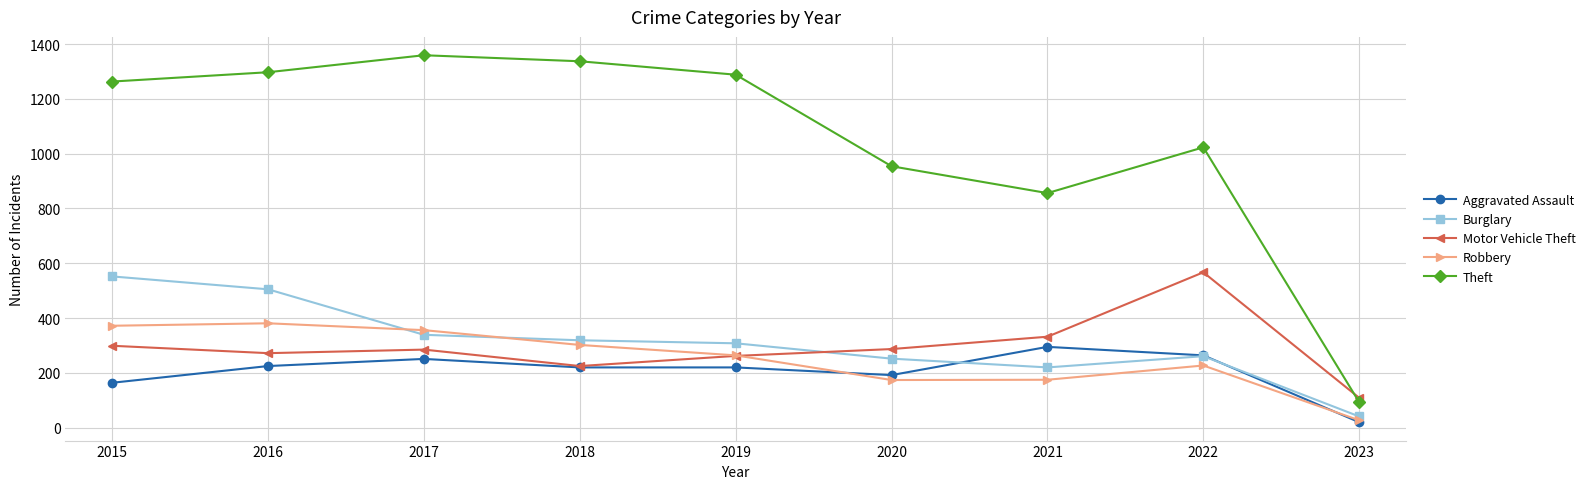

What is the difference between the maximum and minimum values in the Burglary series?

511